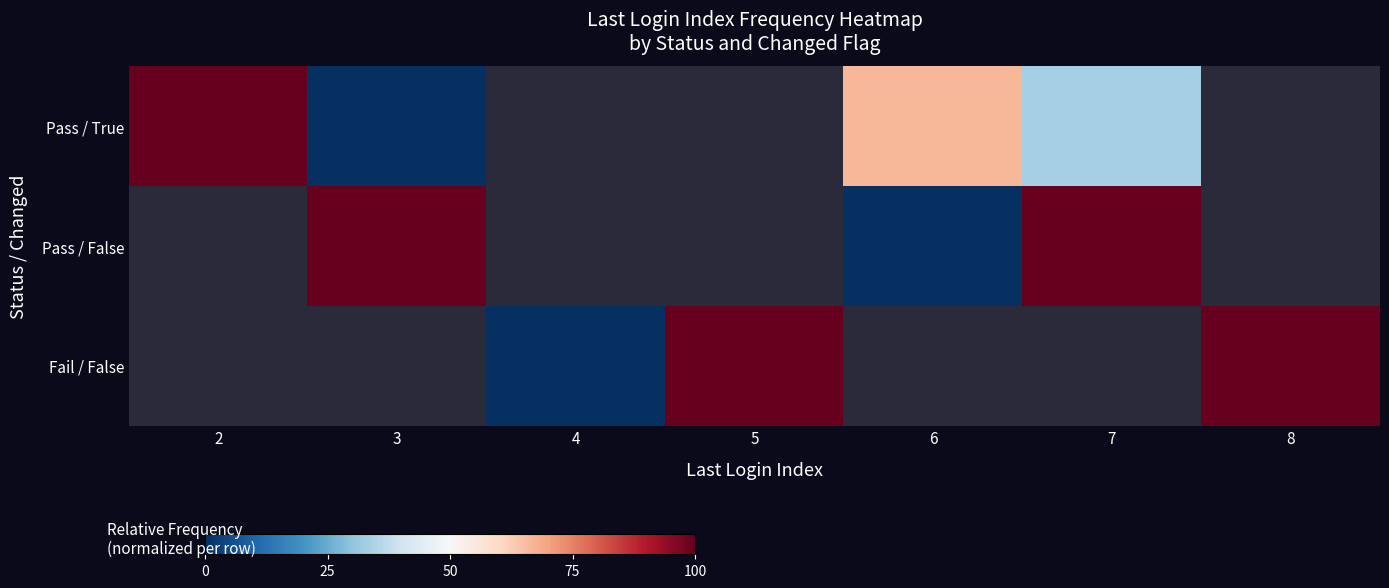

List the series in order of their peak value, lowest first.

Pass / True, Pass / False, Fail / False